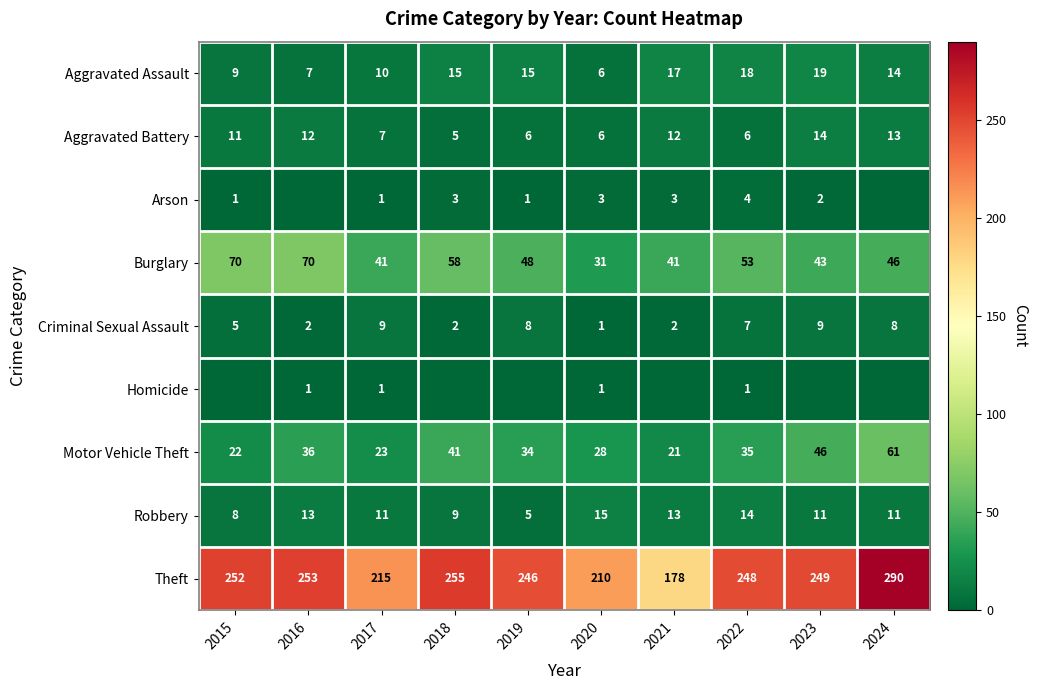

How many series are shown in this chart?

9